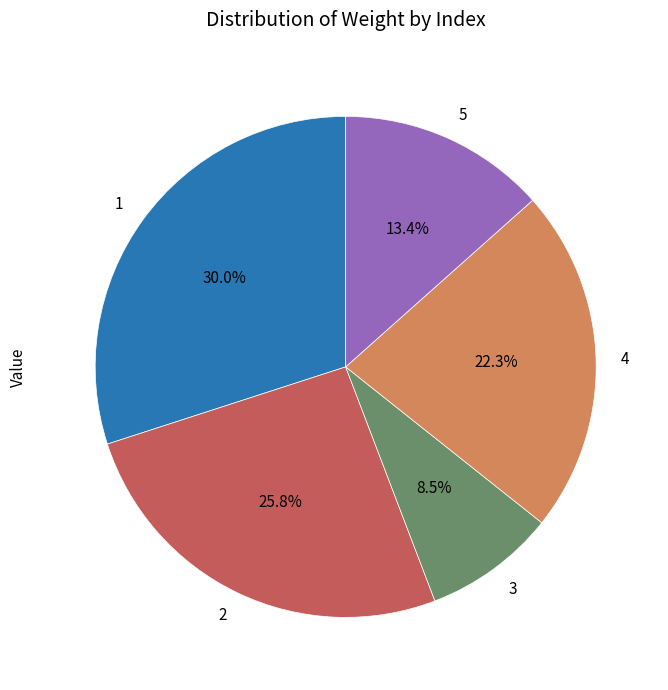

What is the largest slice in the pie chart?

1